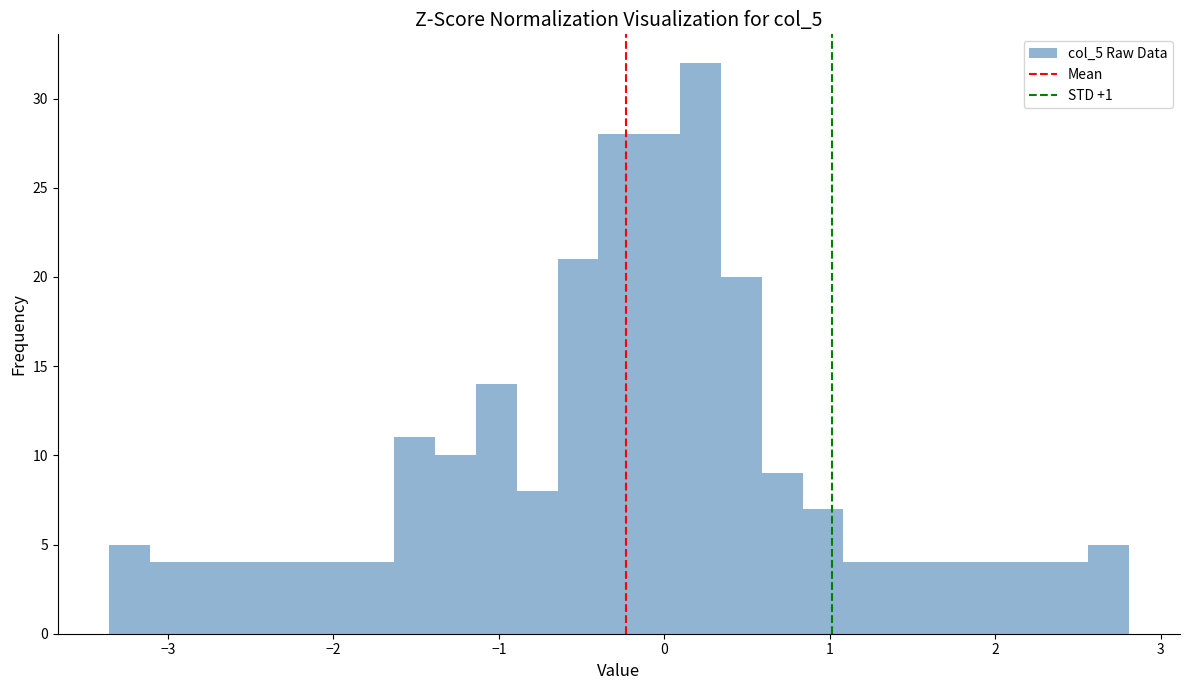

Around what value on the x-axis is the tallest bar? Give the approximate position of its centre, as read against the axis.

0.2